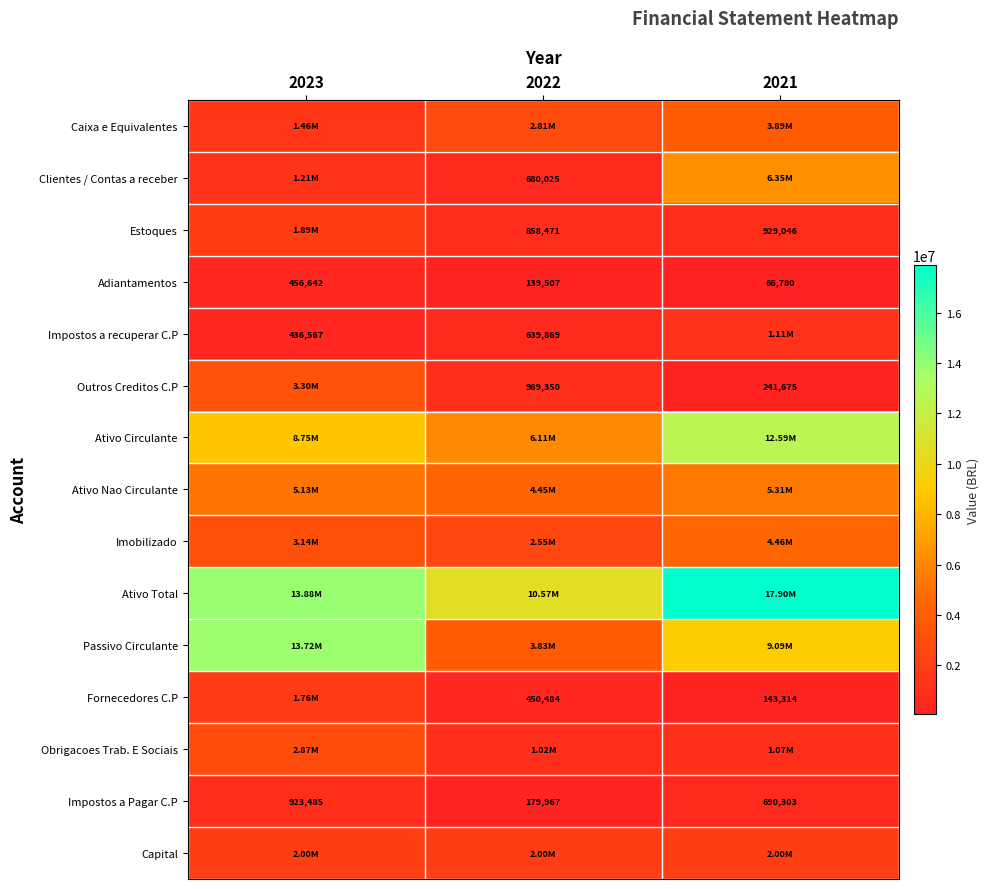

Which category has the highest value in the Obrigacoes Trab. E Sociais series?

2023